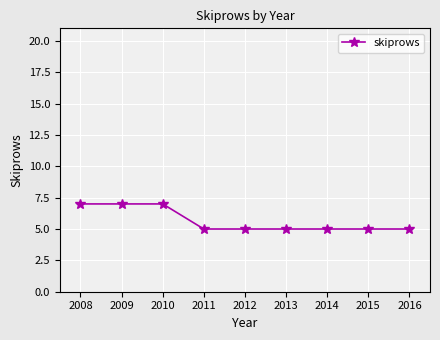

What is the minimum value shown in the chart?

5